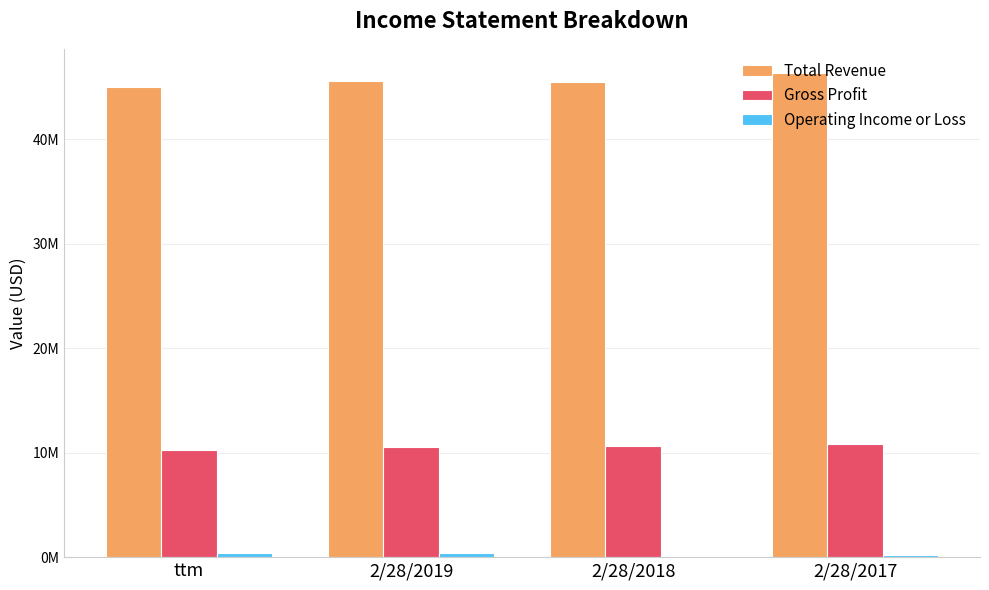

Reading right to left, transcribe all the data shown in this chart.

Total Revenue: 2/28/2017=46359657	2/28/2018=45509332	2/28/2019=45627622	ttm=44977592
Gross Profit: 2/28/2017=10802357	2/28/2018=10643337	2/28/2019=10582412	ttm=10304681
Operating Income or Loss: 2/28/2017=221764	2/28/2018=124919	2/28/2019=375256	ttm=420937